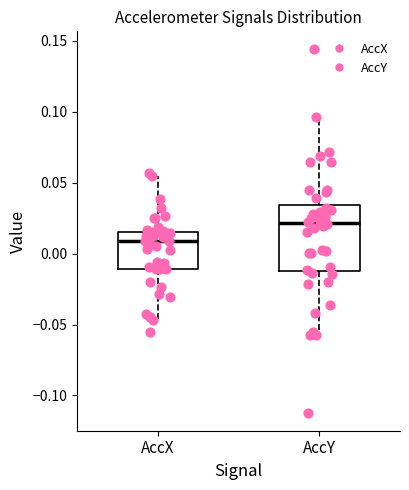

Reading left to right, read every box against the y-axis: the position of its median line, the range the box covers, and the ends of its whiskers. The values are not printed on the chart, so give them approximately, as read against the axis.

AccX: median 0.010, box -0.010 to 0.015, whiskers -0.045 to 0.055
AccY: median 0.020, box -0.010 to 0.035, whiskers -0.060 to 0.095